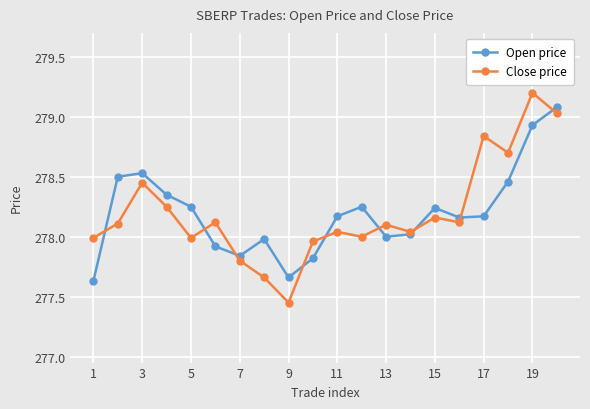

What is the highest value of the Close price series?

279.2